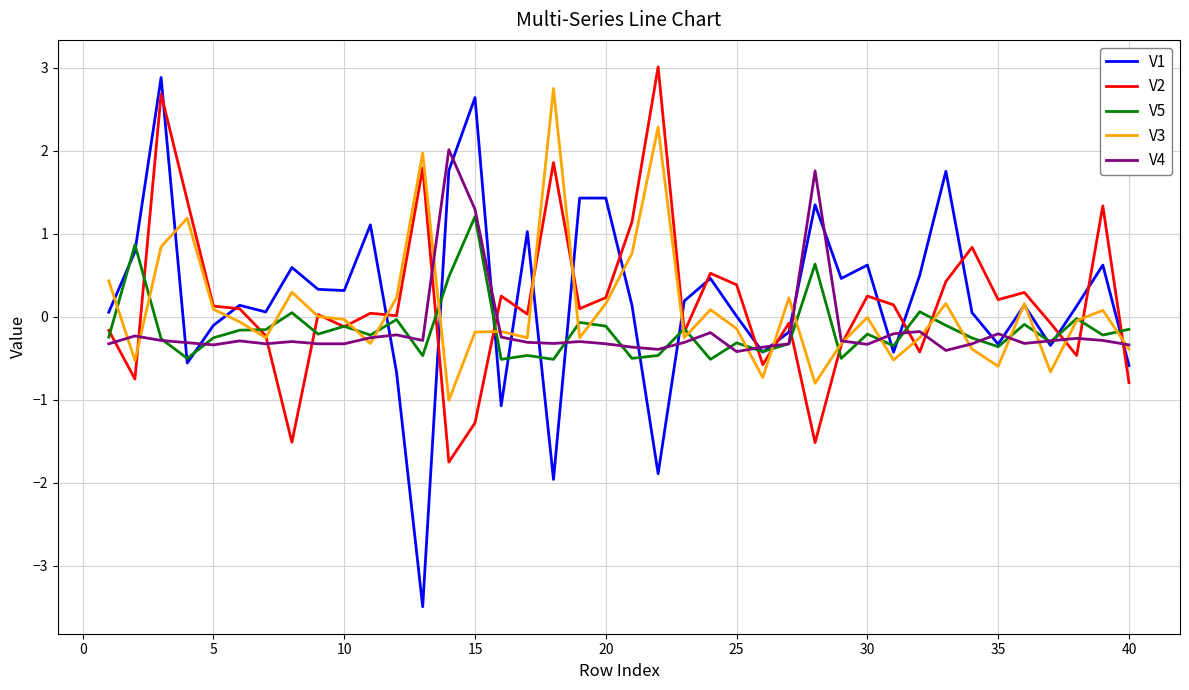

Which series has the widest spread of values?

V1